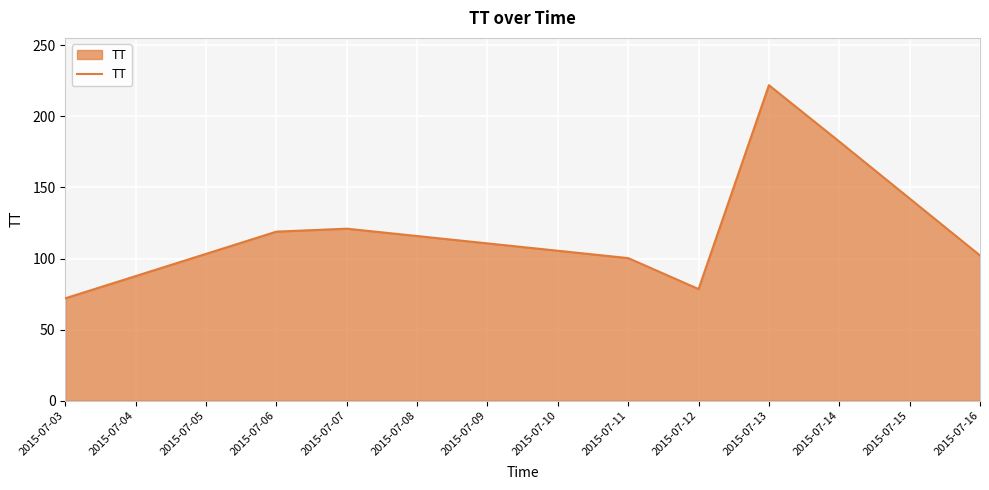

What is the sum of all values?

997.2